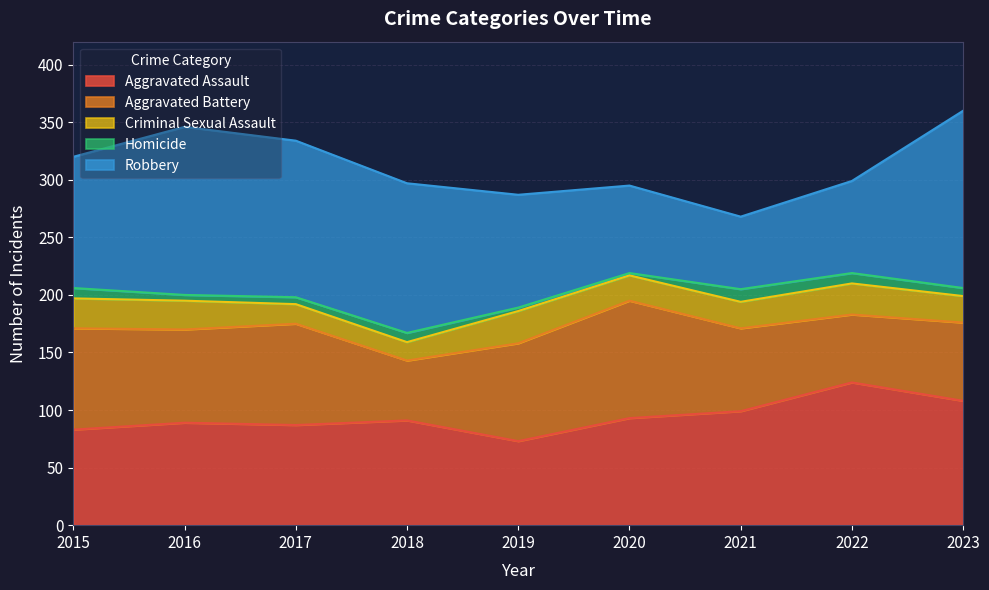

What is the spread (max minus min) of values at 2018?

122